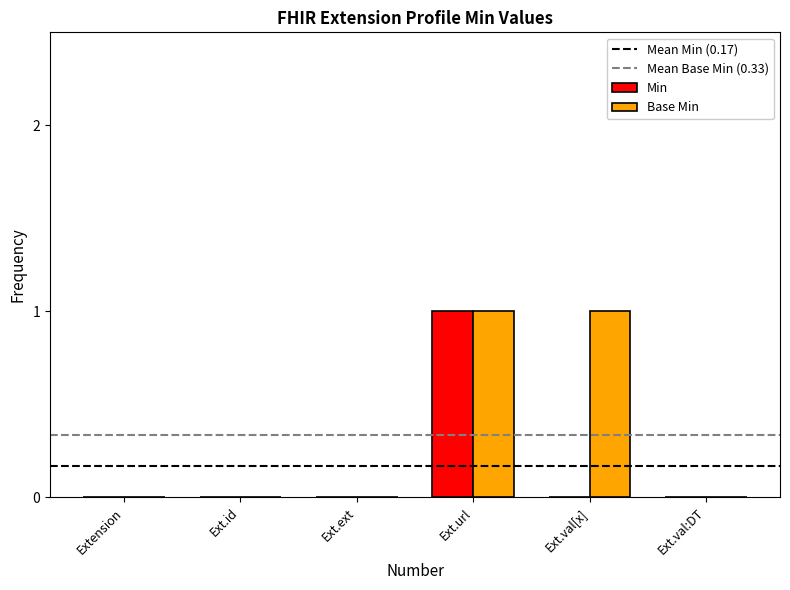

Which series has the largest total across all categories?

Base Min